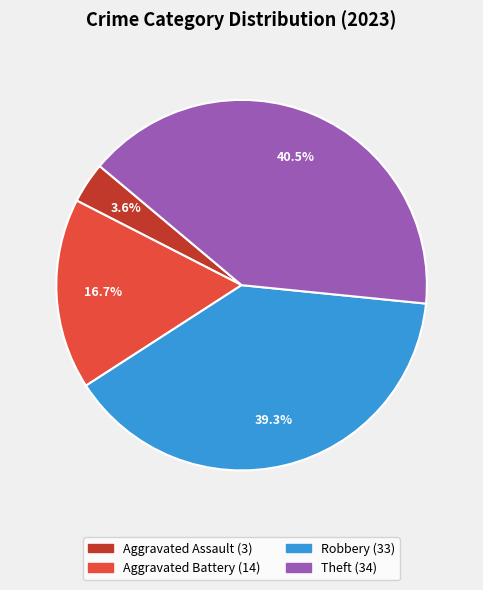

Is there a majority slice in this chart?

No